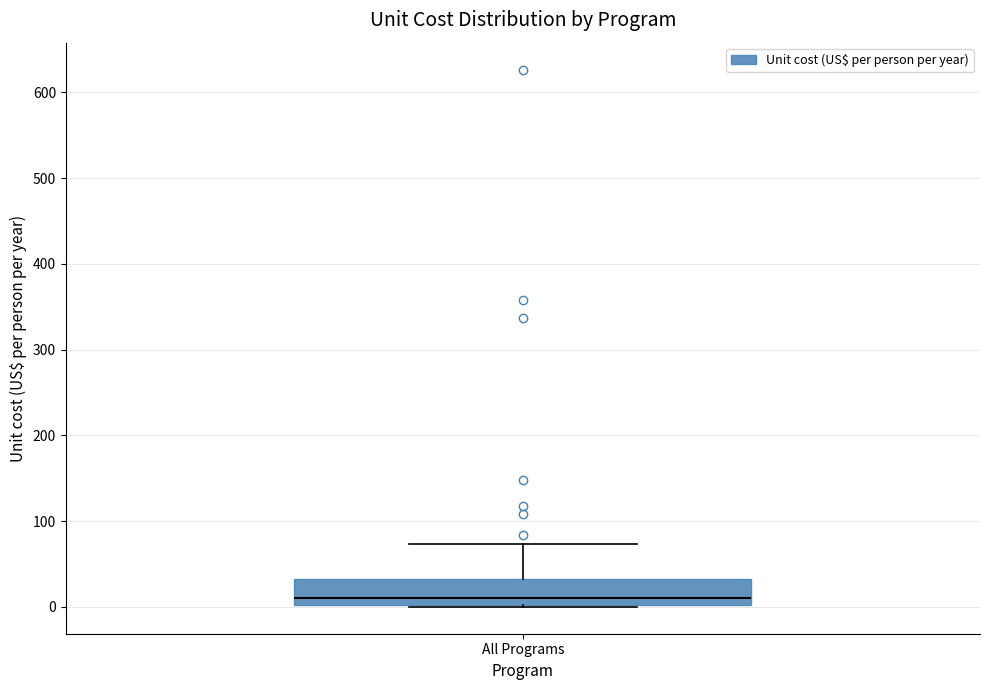

Read this box plot against the y-axis: the position of the median line, the range covered by the box, and the ends of both whiskers. The values are not printed on the chart, so give them approximately, as read against the axis.

median 10, box 0 to 30, whiskers 0 to 70